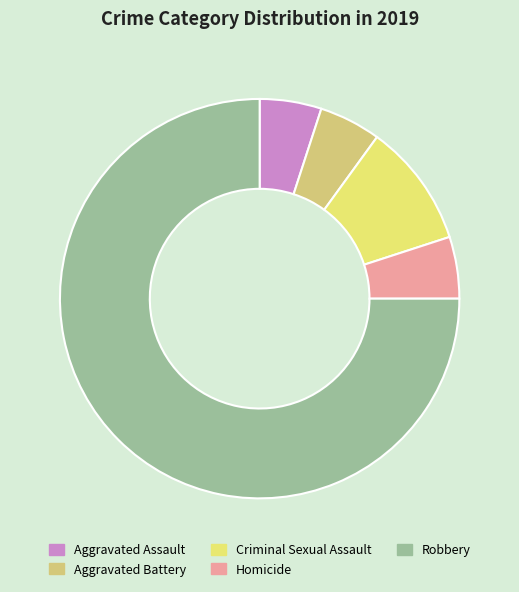

What is the ratio of the value at Criminal Sexual Assault to the value at Aggravated Assault?

2.0